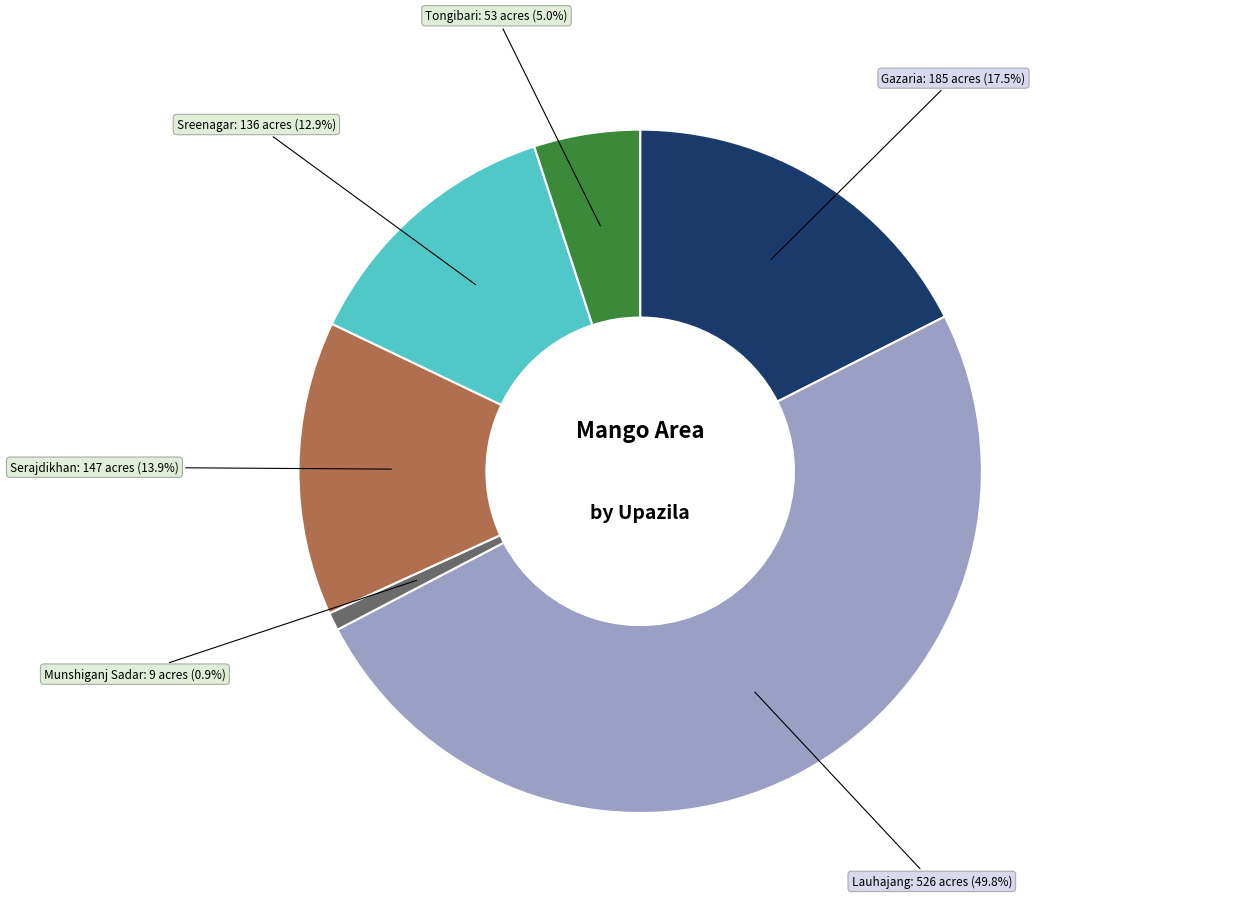

How many segments does this pie chart have?

6